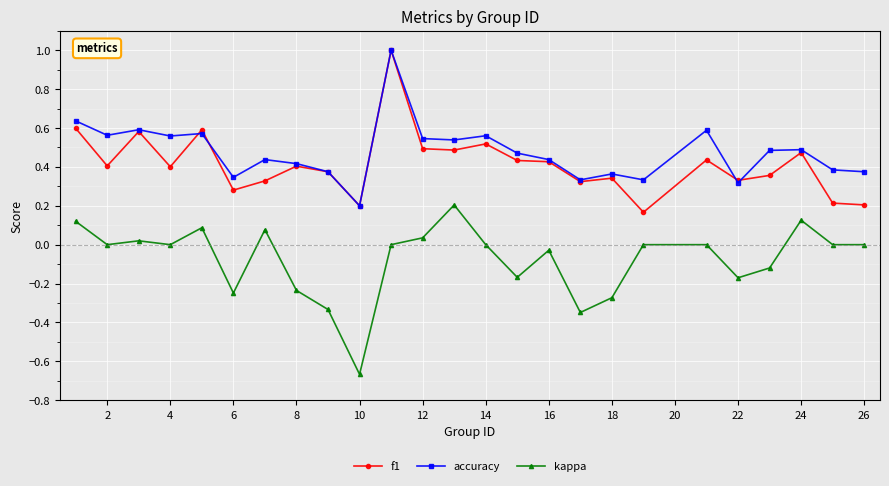

How many distinct data groups are displayed?

3